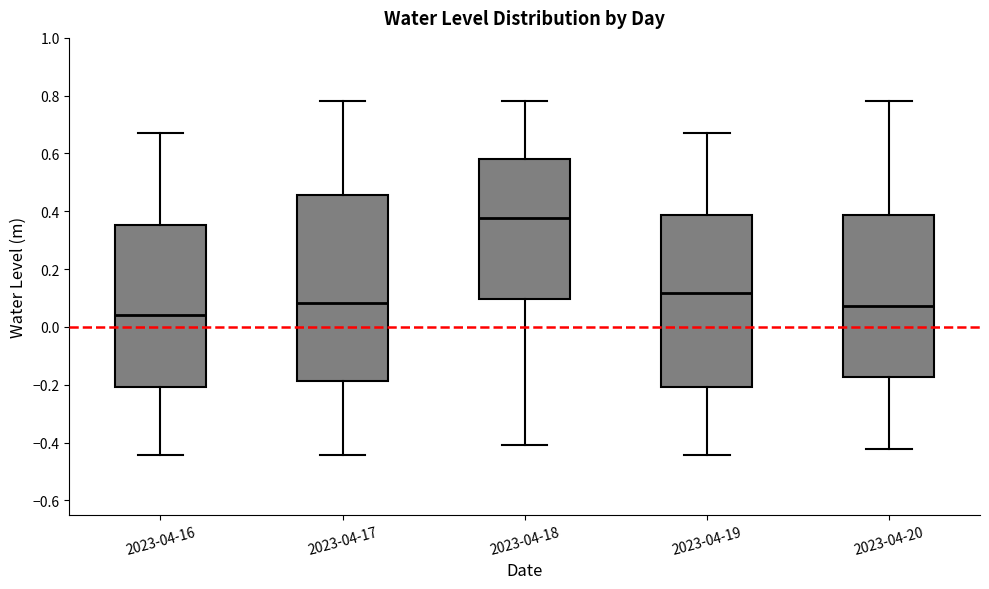

Reading left to right, read every box against the y-axis: the position of its median line, the range the box covers, and the ends of its whiskers. The values are not printed on the chart, so give them approximately, as read against the axis.

2023-04-16: median 0.04, box -0.20 to 0.36, whiskers -0.44 to 0.66
2023-04-17: median 0.08, box -0.18 to 0.46, whiskers -0.44 to 0.78
2023-04-18: median 0.38, box 0.10 to 0.58, whiskers -0.40 to 0.78
2023-04-19: median 0.12, box -0.20 to 0.38, whiskers -0.44 to 0.66
2023-04-20: median 0.08, box -0.18 to 0.38, whiskers -0.42 to 0.78